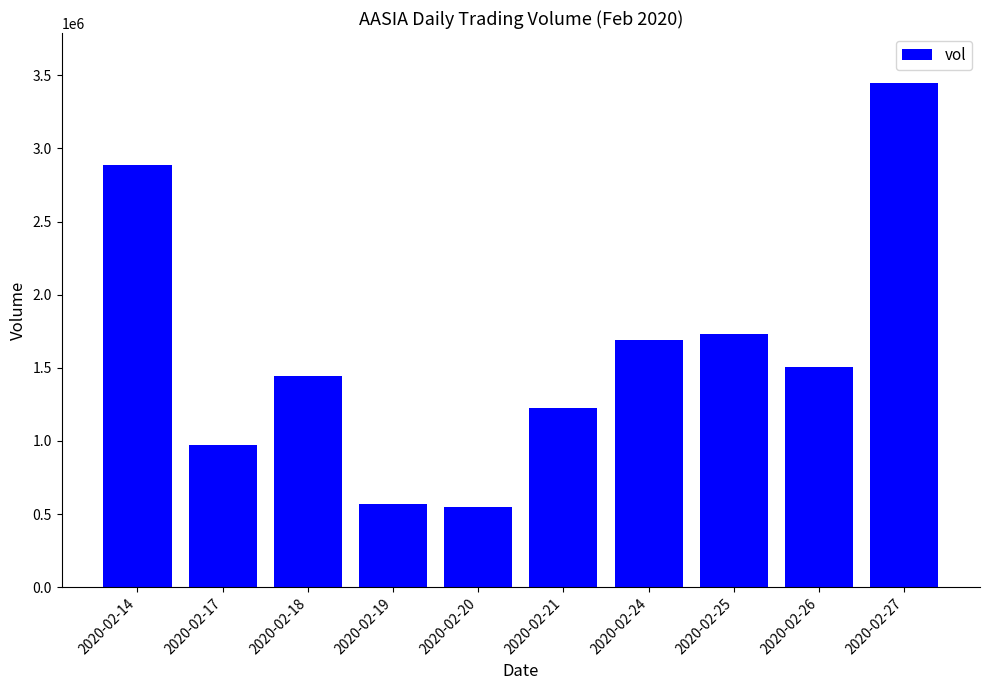

The value at 2020-02-18 is 1446800. True or false?

True